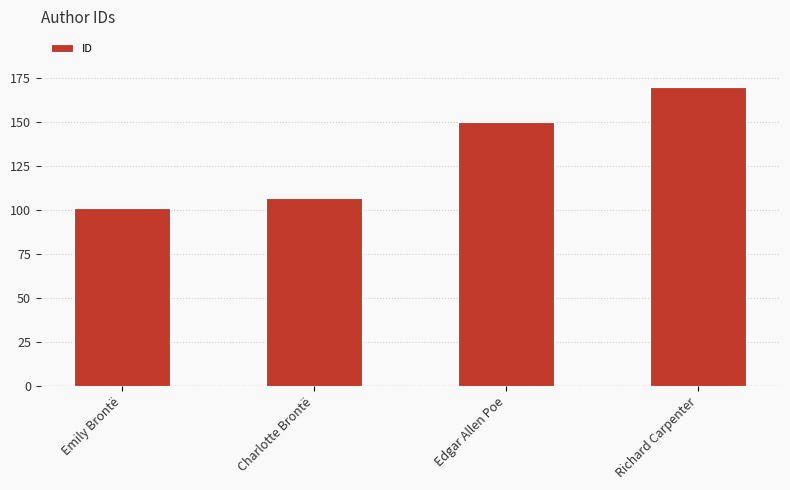

Which has a higher value, Richard Carpenter or Charlotte Brontë?

Richard Carpenter